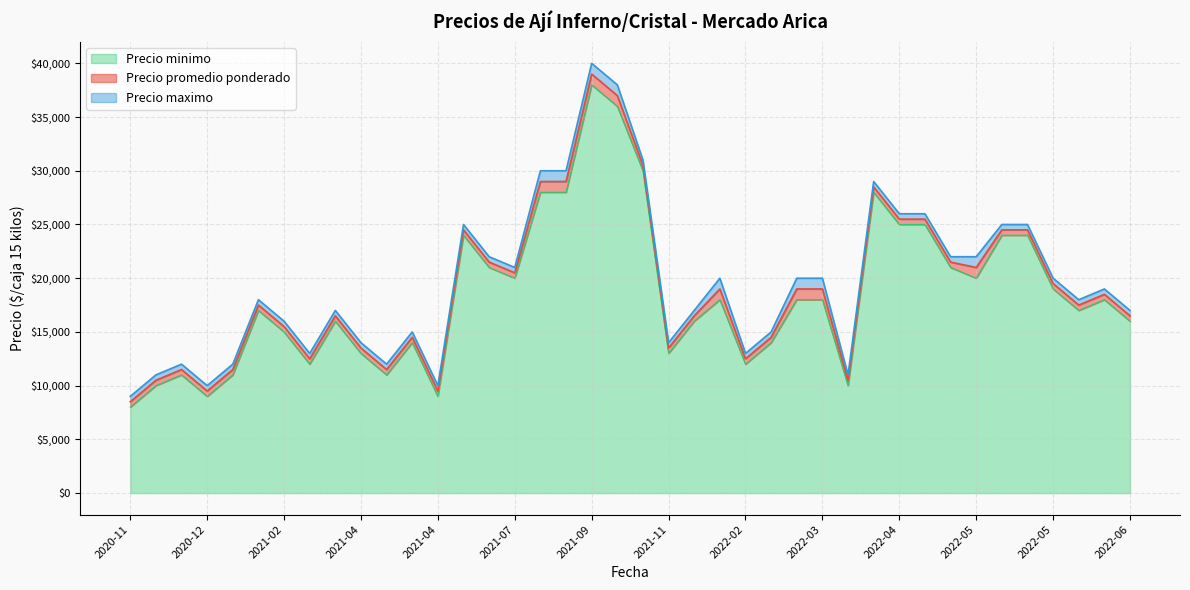

Does the chart have visible grid lines?

Yes